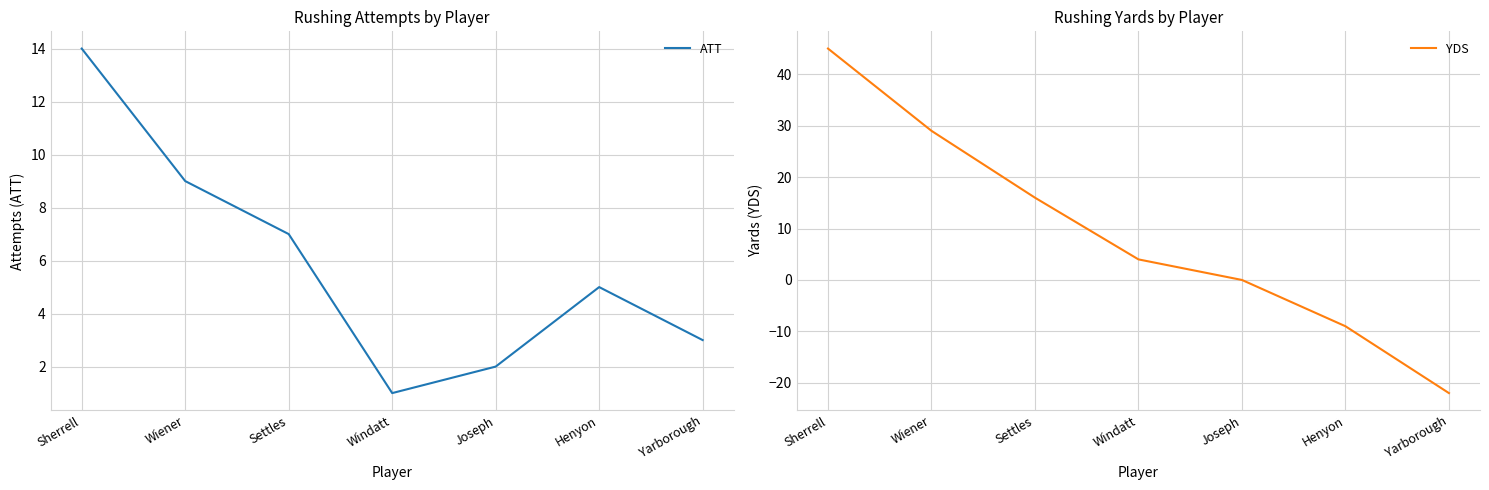

What is the difference between the ATT values at Wiener and Sherrell?

5